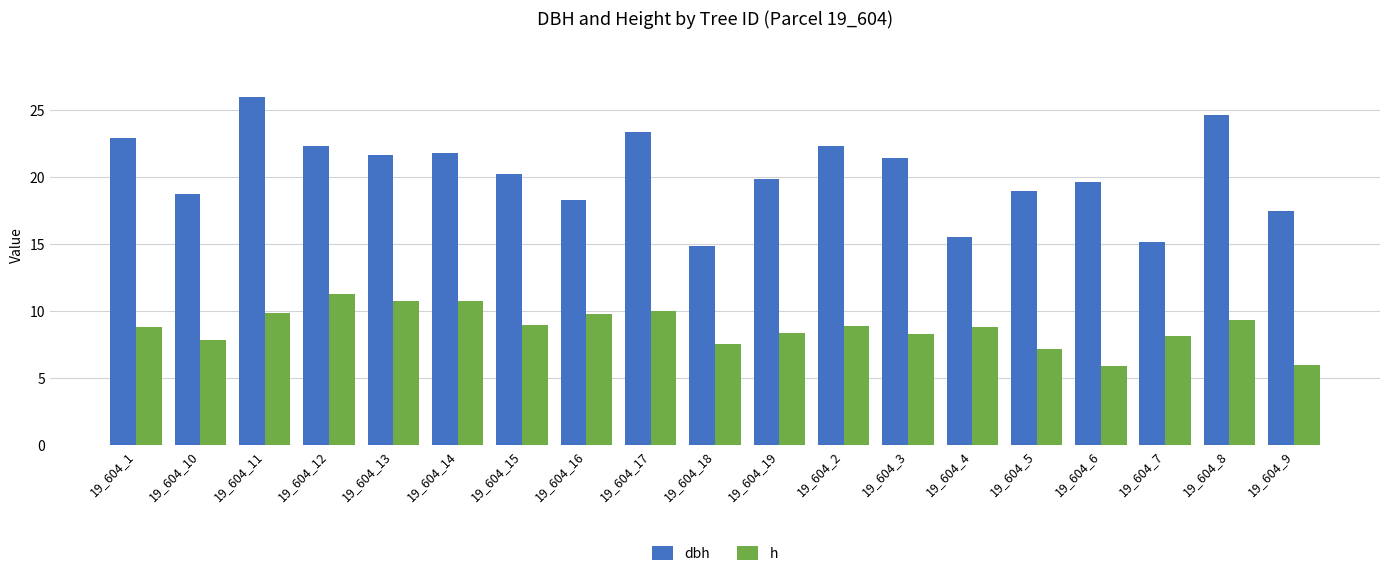

Is the value of dbh at 19_604_16 greater than the value of h at 19_604_2?

Yes